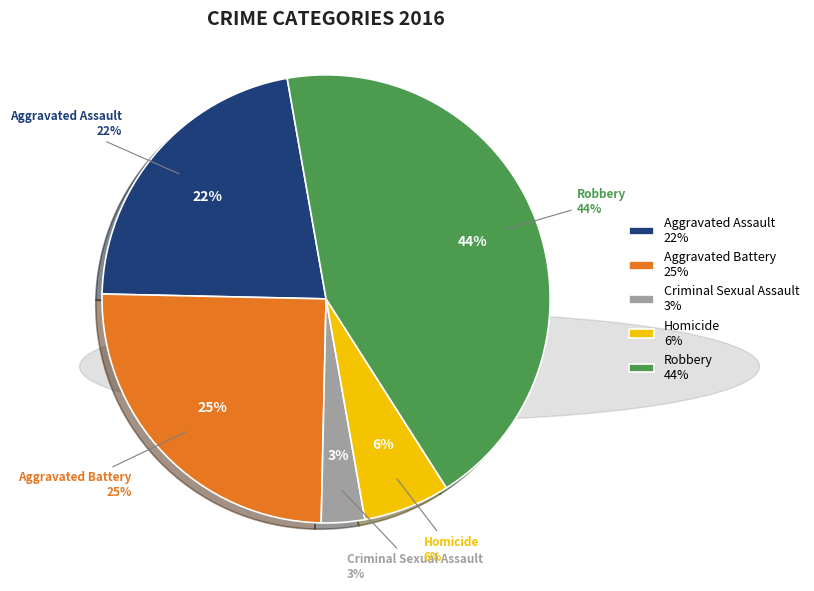

How many segments does this pie chart have?

5